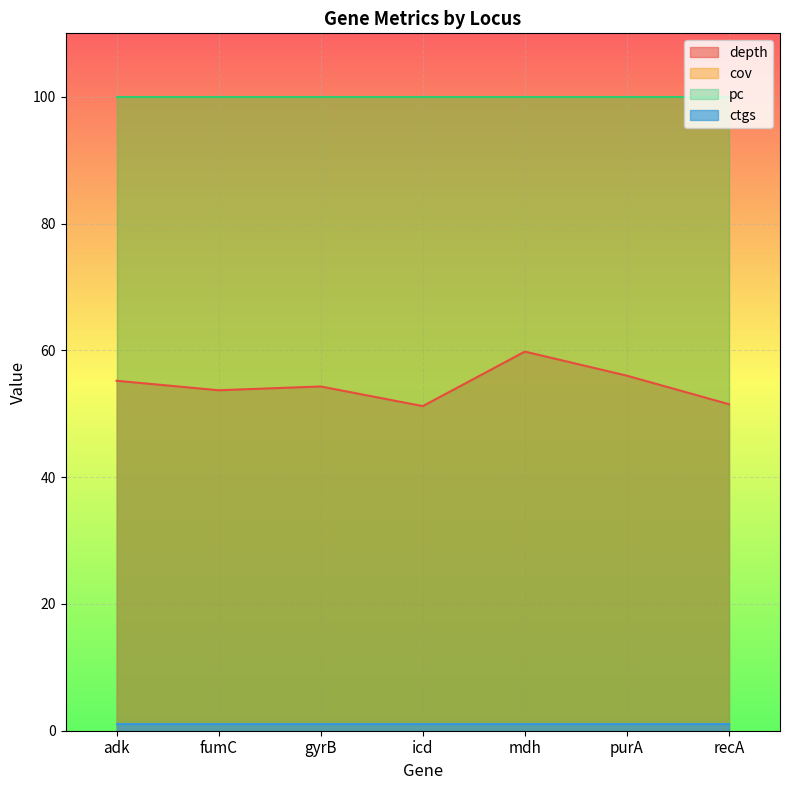

True or false: ctgs and depth cross at least once.

False